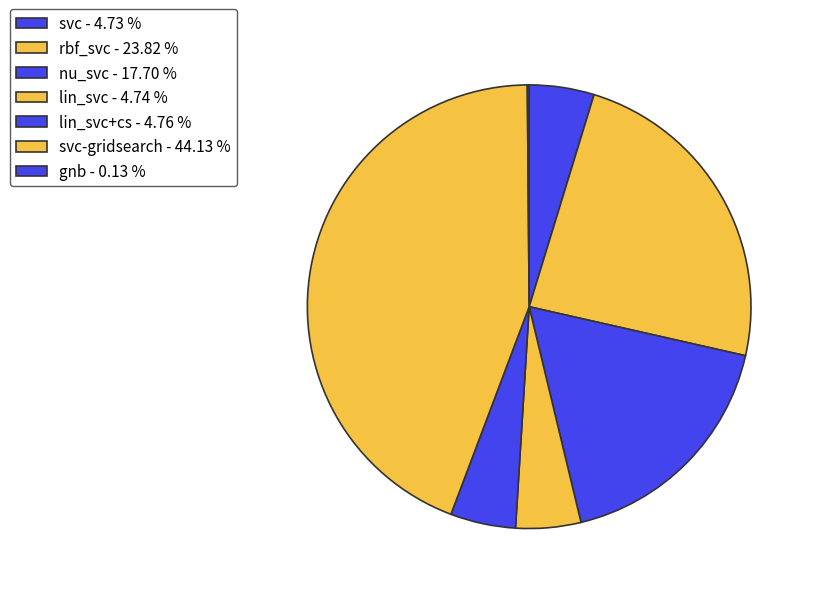

Rank the categories by value from lowest to highest.

gnb, svc, lin_svc, lin_svc+cs, nu_svc, rbf_svc, svc-gridsearch